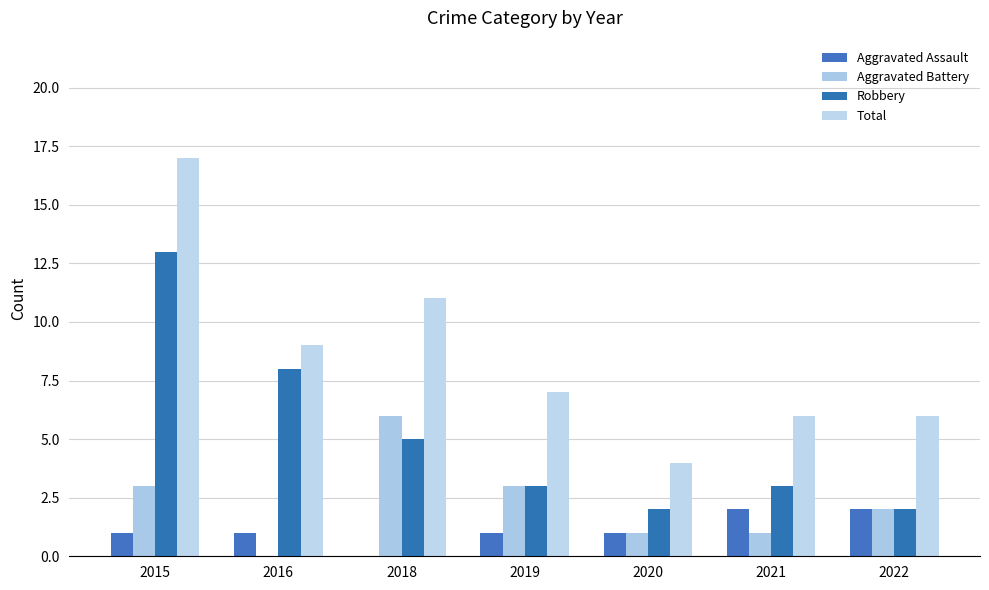

Does the chart contain stacked bars?

No